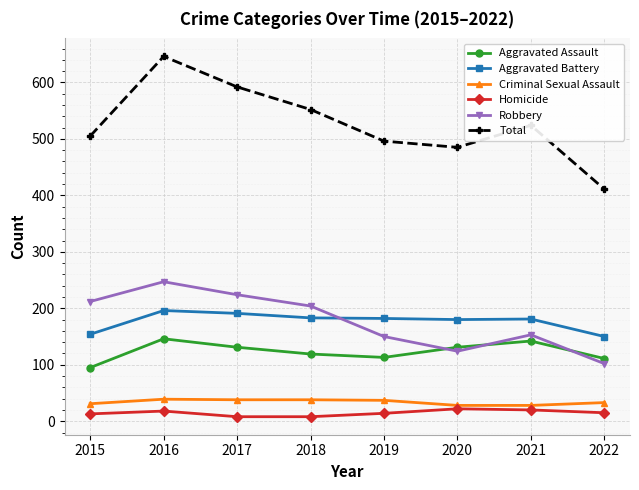

What is the maximum value for Aggravated Assault?

146